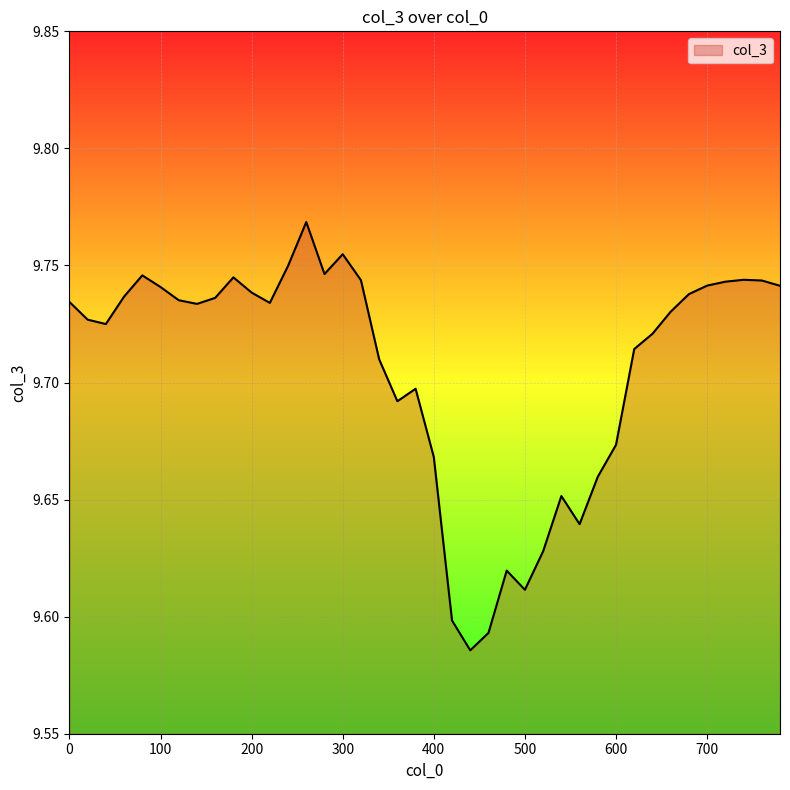

Does the chart display data point markers on the line(s)?

No